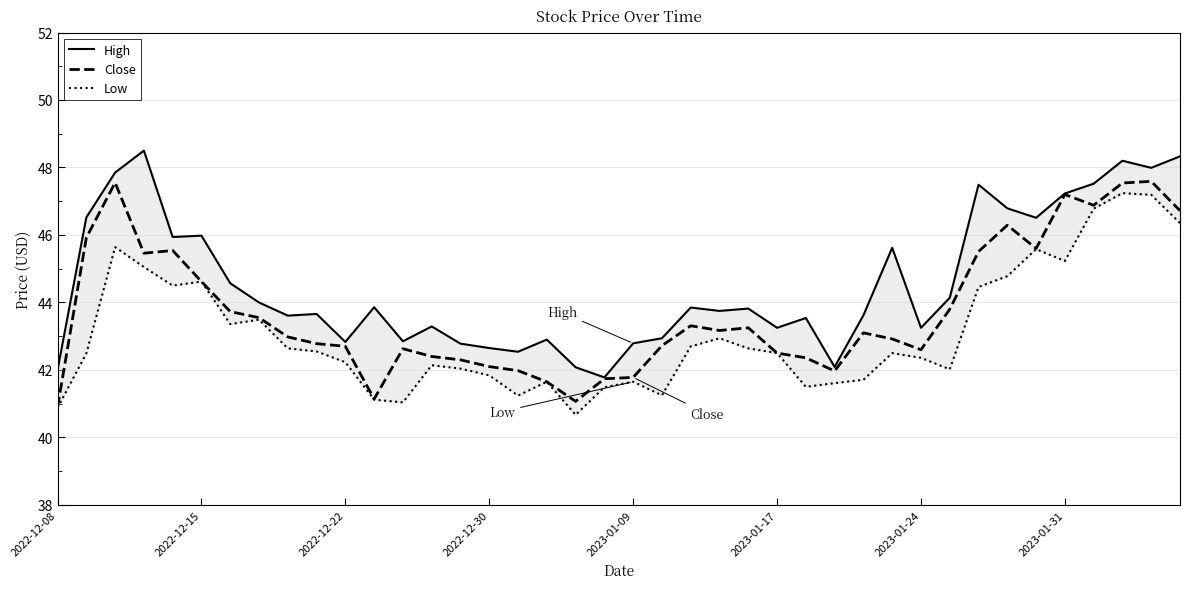

The value of High at 13 is 43.3. True or false?

True